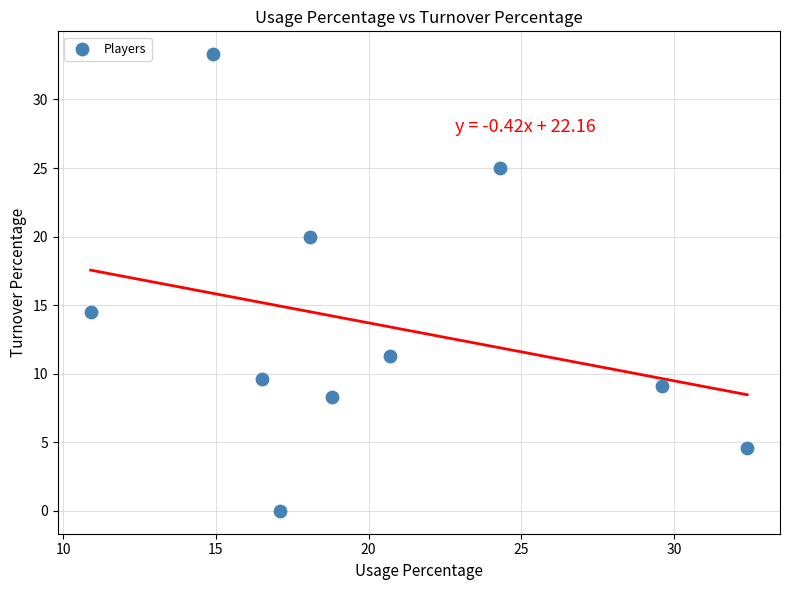

What is the range of X values (max minus min)?

21.5